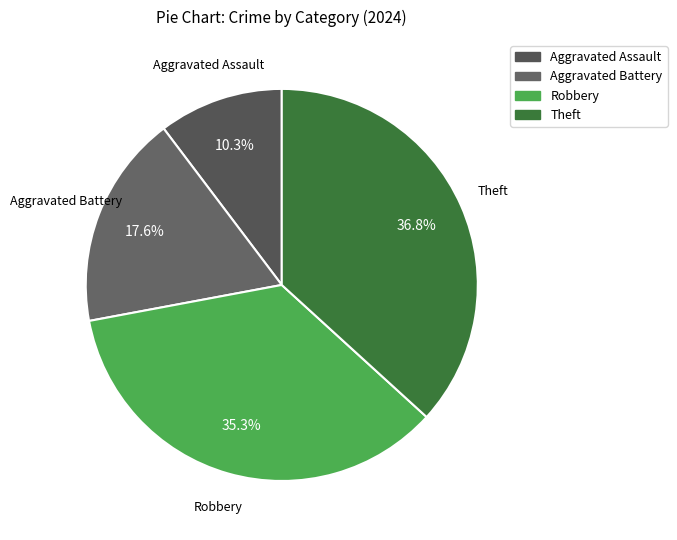

Do Theft and Robbery together represent more than half of the pie?

Yes